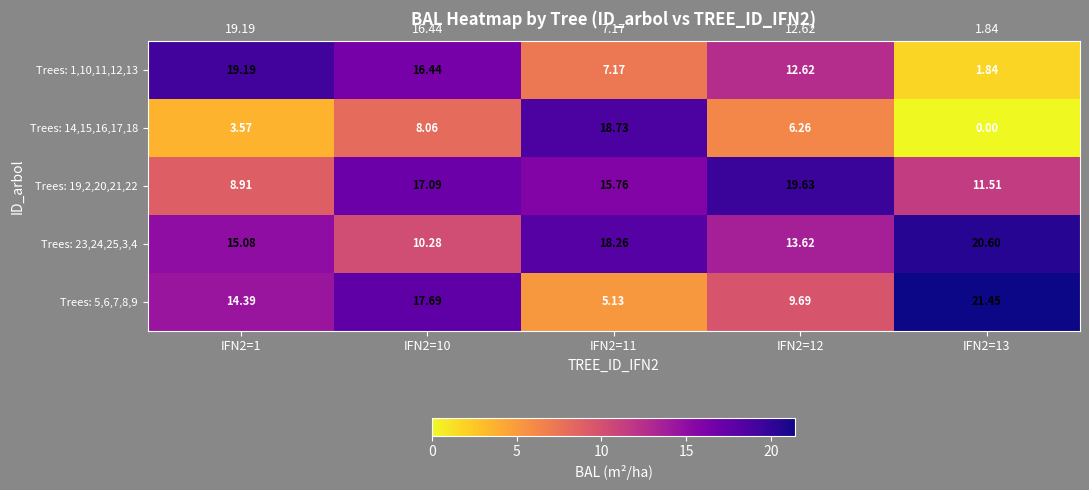

Is the value of Trees: 23,24,25,3,4 at IFN2=1 greater than the value of Trees: 14,15,16,17,18 at IFN2=13?

Yes